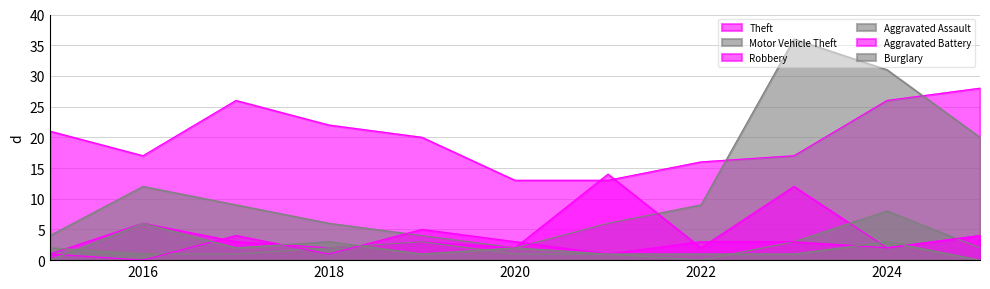

How many values in the Aggravated Battery series exceed 3?

3